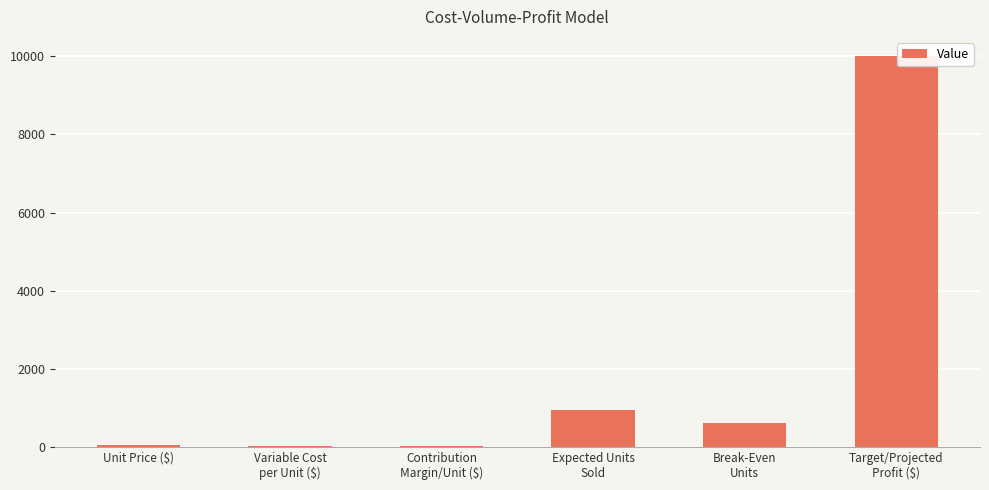

Between Variable Cost
per Unit ($) and Target/Projected
Profit ($), which is larger?

Target/Projected
Profit ($)